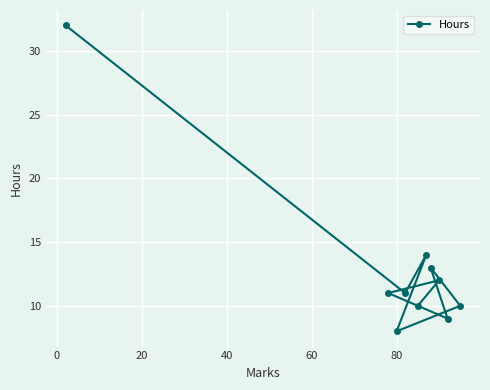

What is the difference between the maximum and minimum values?

24